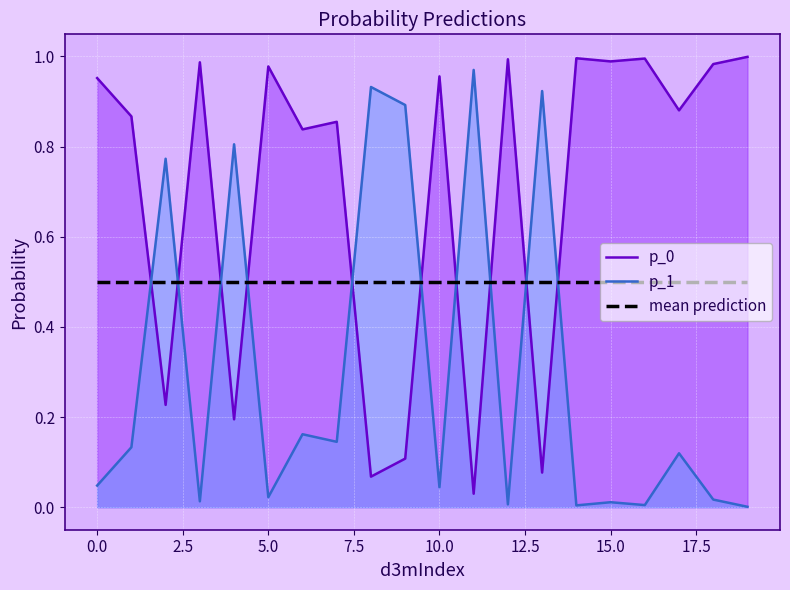

What is the total value across all series at 5.0?

1.5